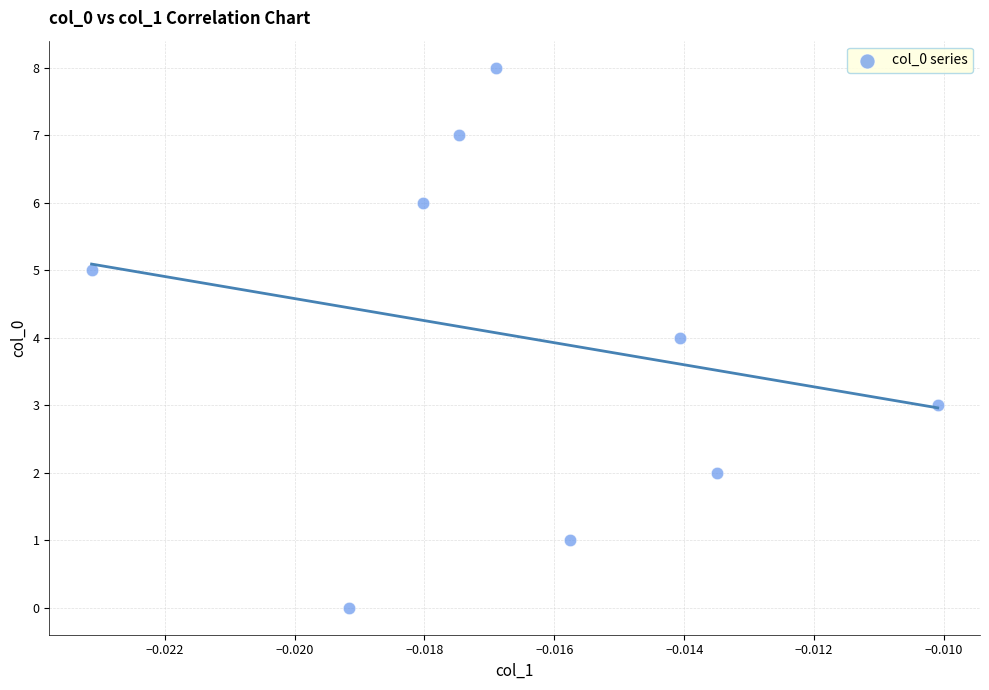

What is the average Y value?

4